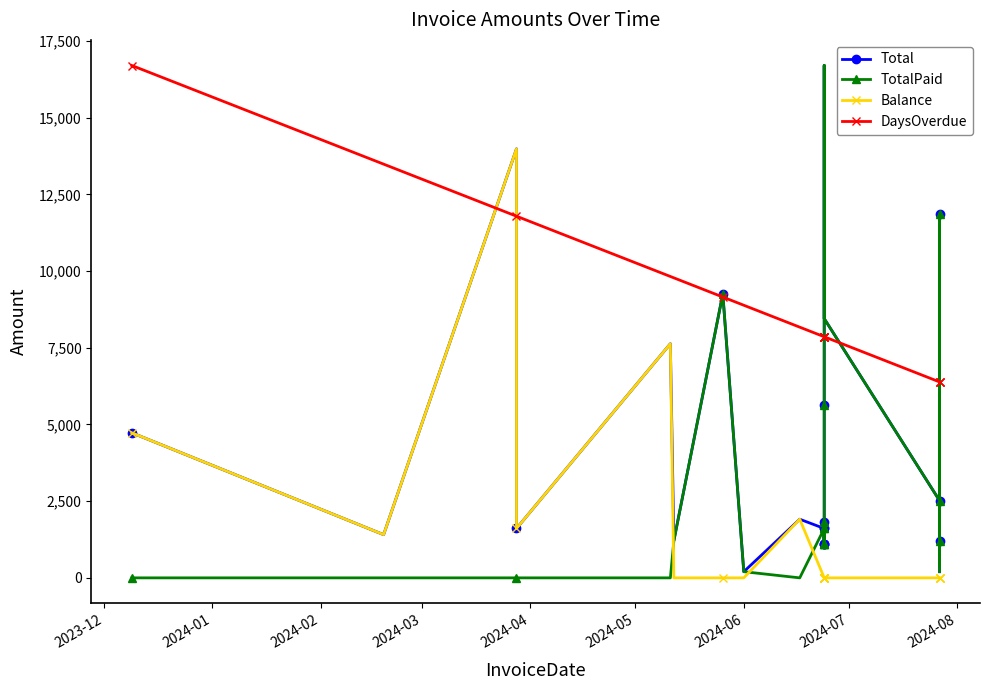

Which series has the largest total across all categories?

DaysOverdue